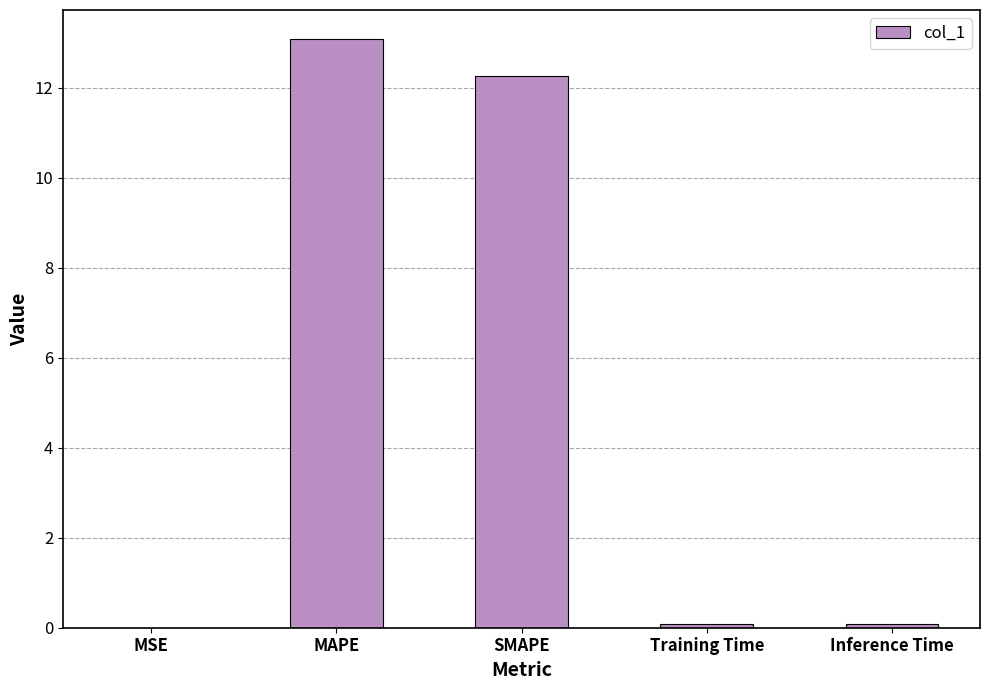

The value at MAPE is 7.7. True or false?

False